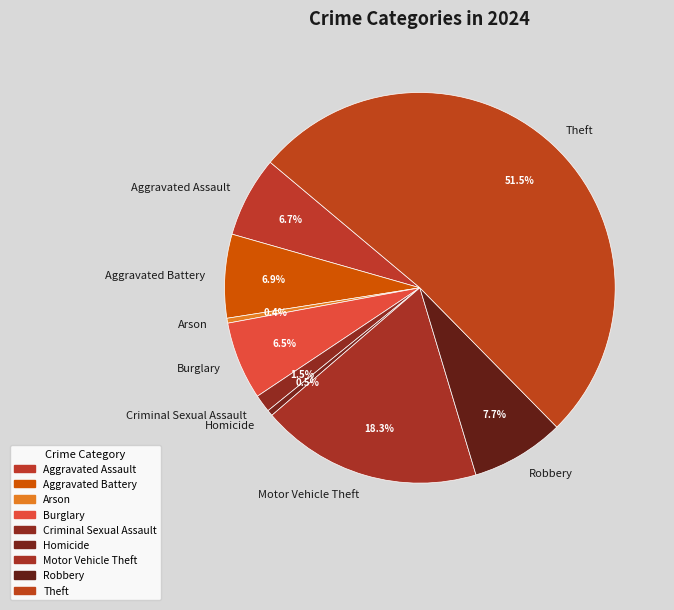

What is the ratio of the value at Theft to the value at Arson?

126.9